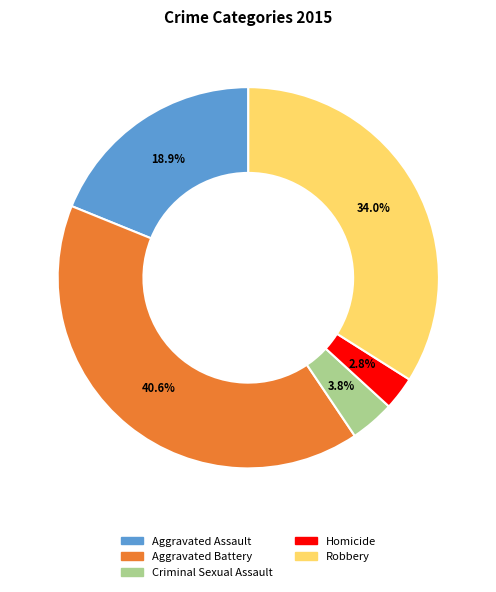

How many slices are in this pie chart?

5